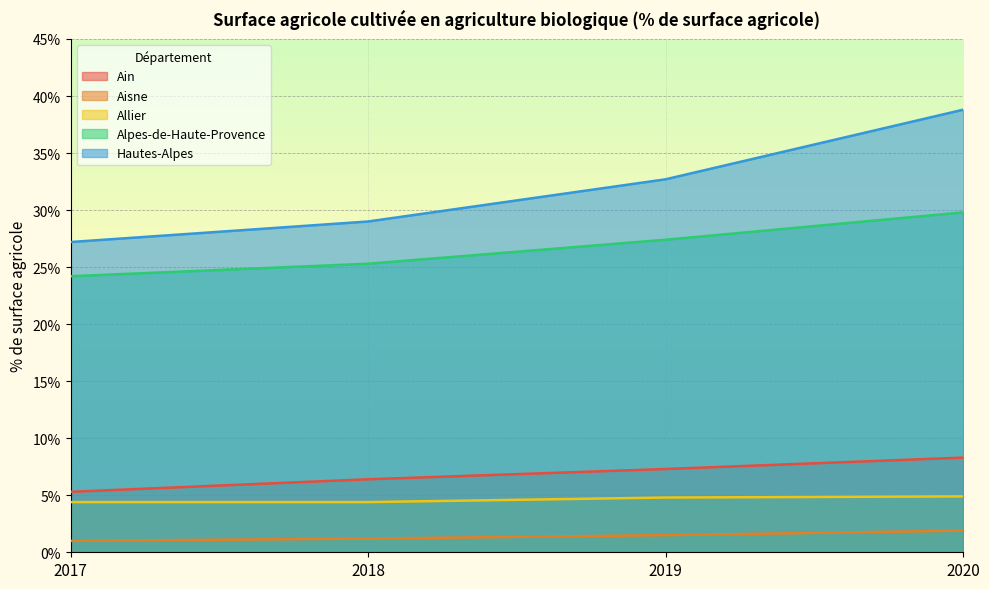

True or false: Allier has more than 2 interior local peaks.

False